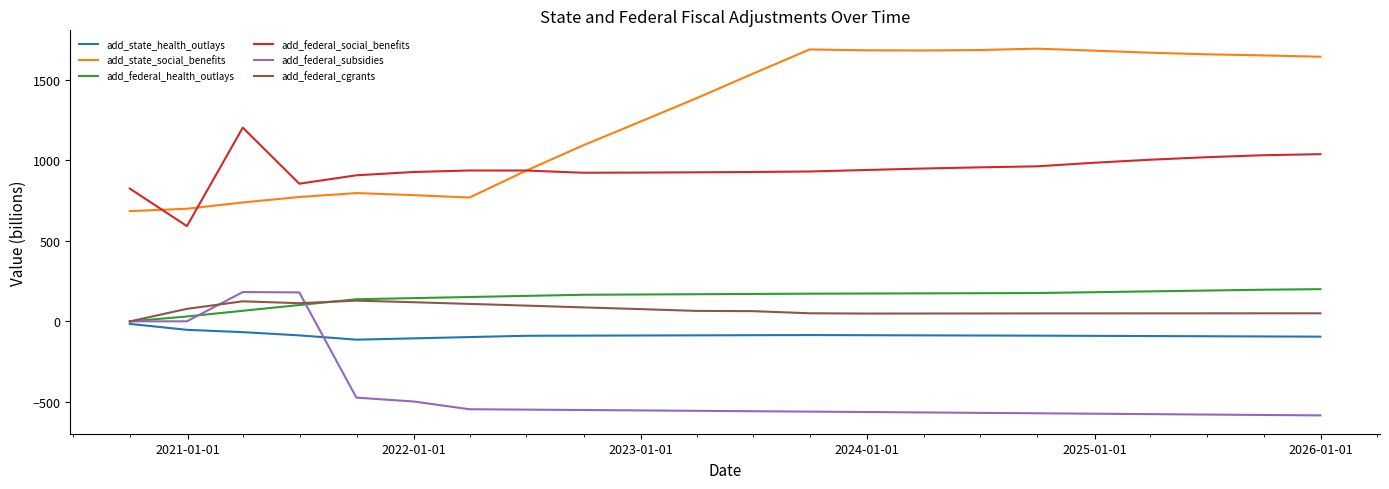

Does the chart have visible grid lines?

No